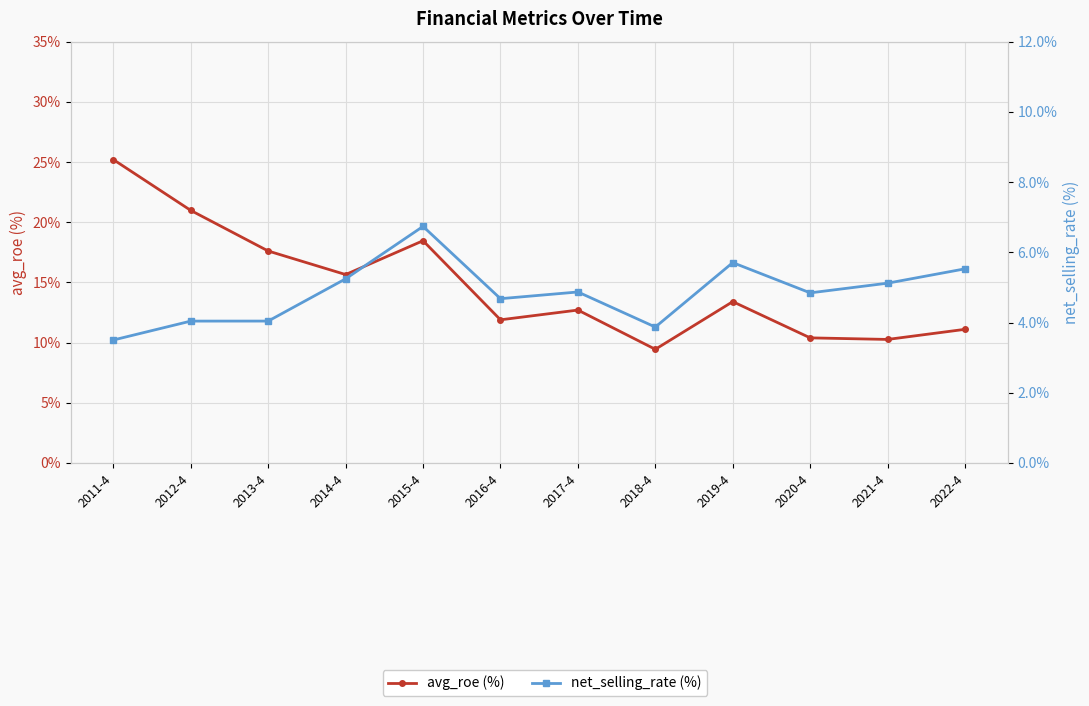

What position from the left is 2022-4?

12